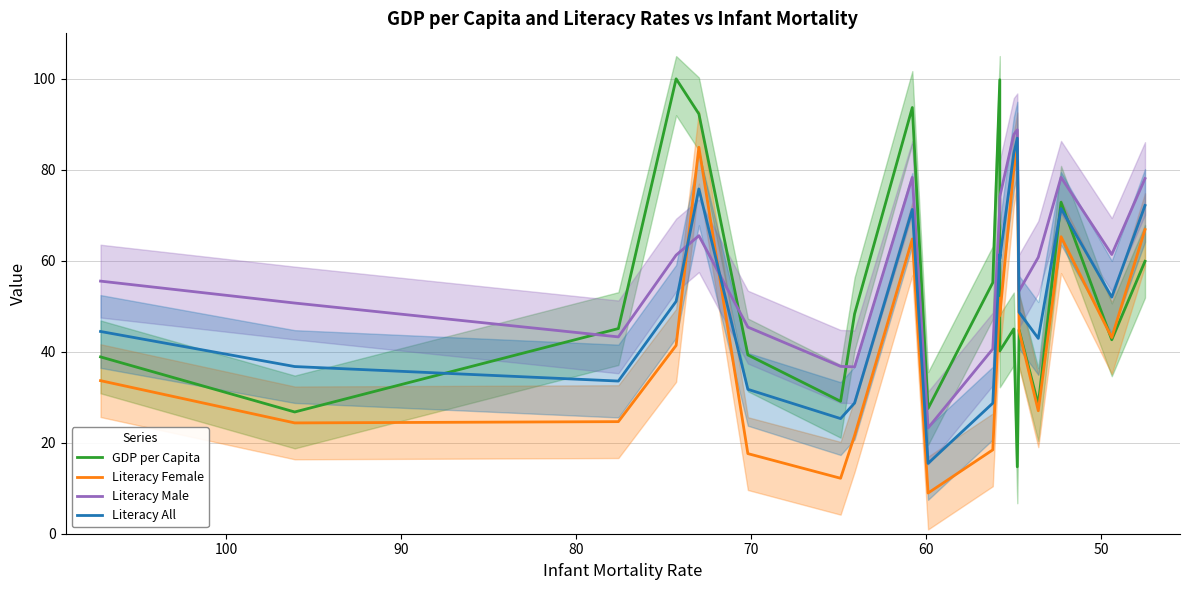

Rank the series by their maximum value, from lowest to highest.

Literacy Female, Literacy All, Literacy Male, GDP per Capita